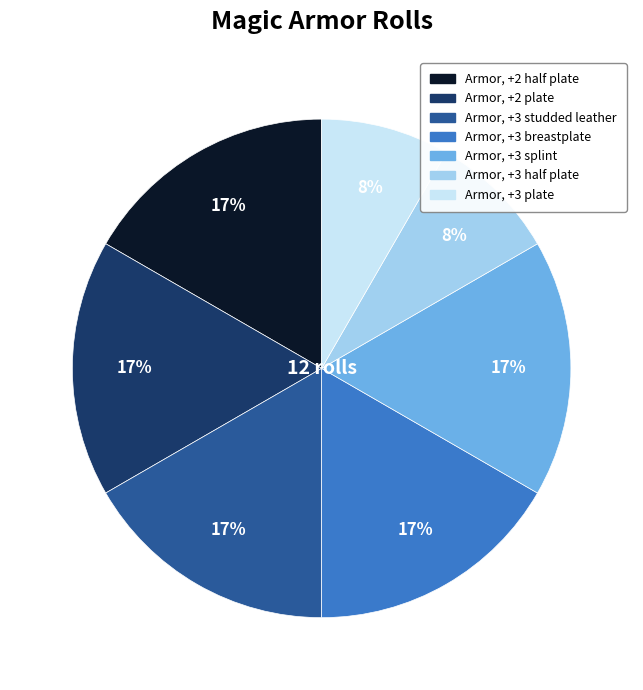

Does any single category account for the majority?

No